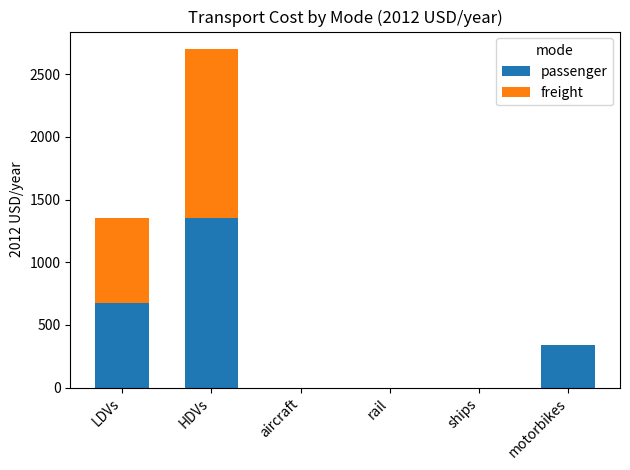

True or false: passenger has a value of 507.9 at motorbikes.

False